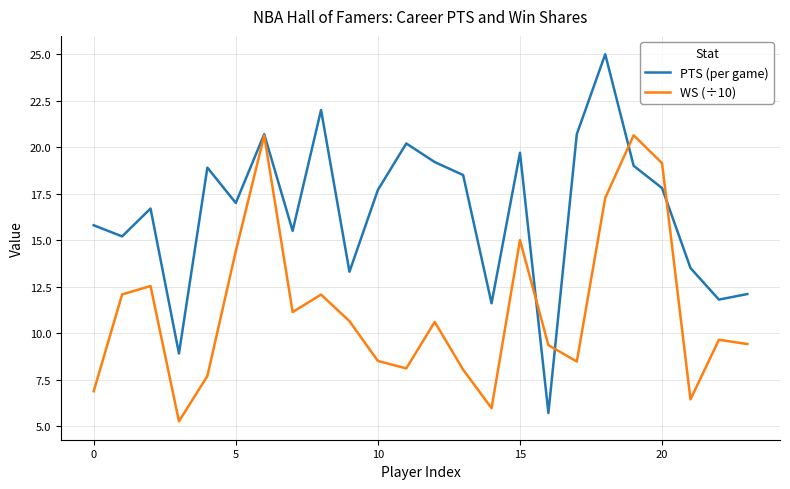

Rank the series by their average value, from lowest to highest.

WS (÷10), PTS (per game)